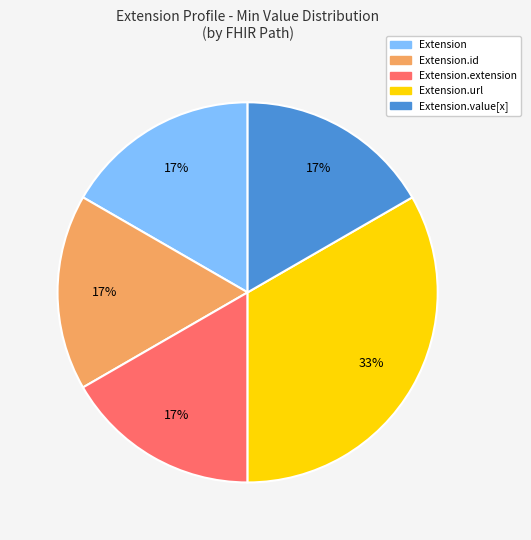

To the nearest percent, what is the average slice percentage?

20%